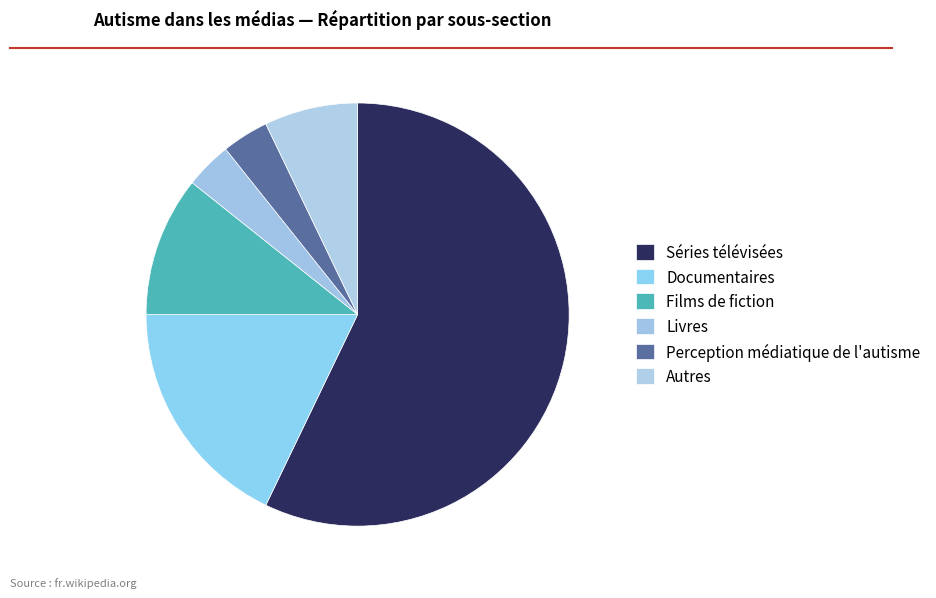

Count the number of slices in the pie.

6